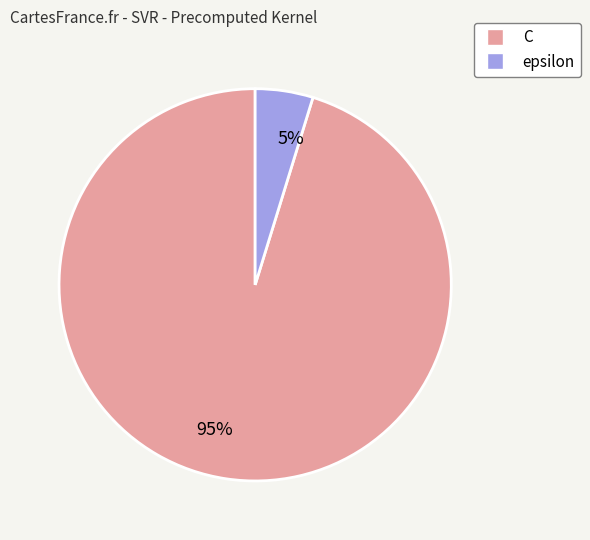

To the nearest percent, what is the average slice percentage?

50%